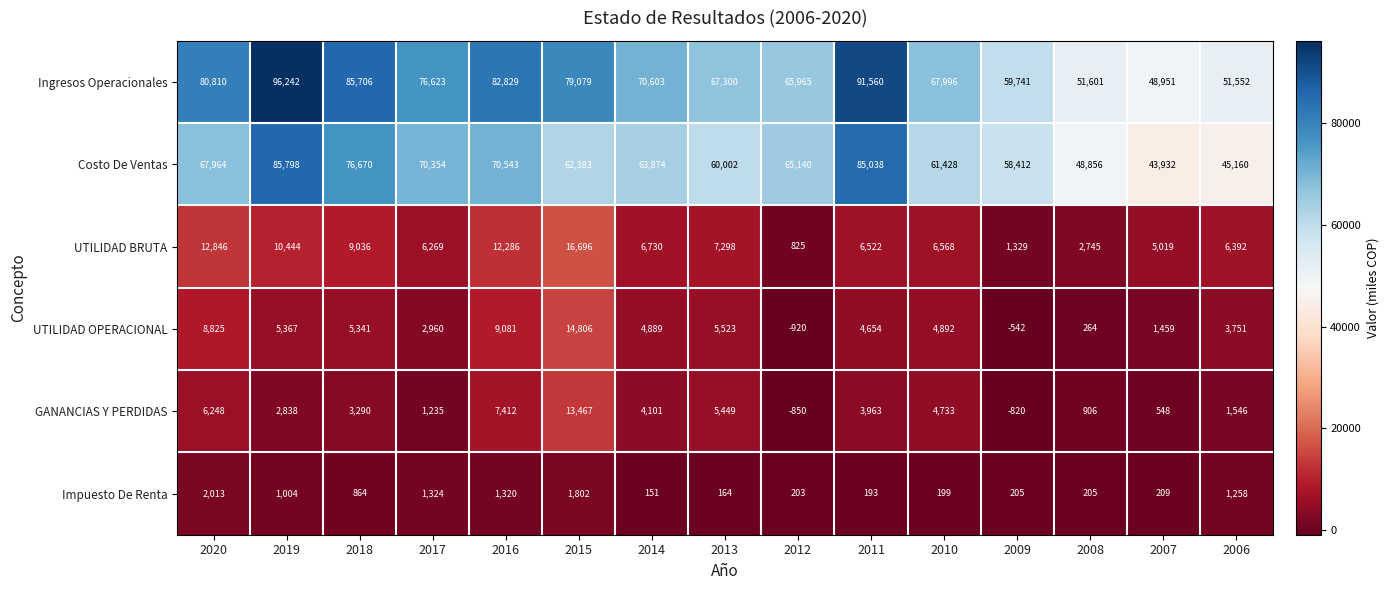

What is the approximate value of Costo De Ventas at 2010, to the nearest 10?

61430